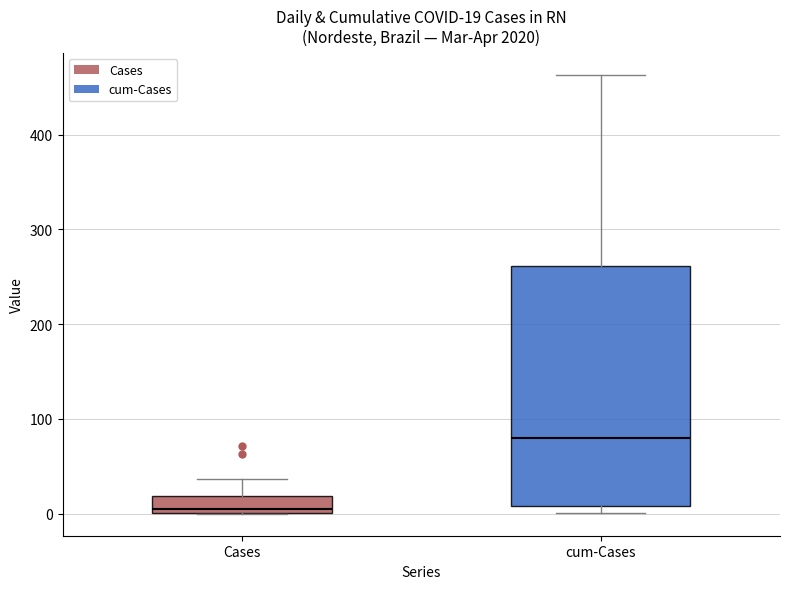

Which box's median line is the highest?

cum-Cases